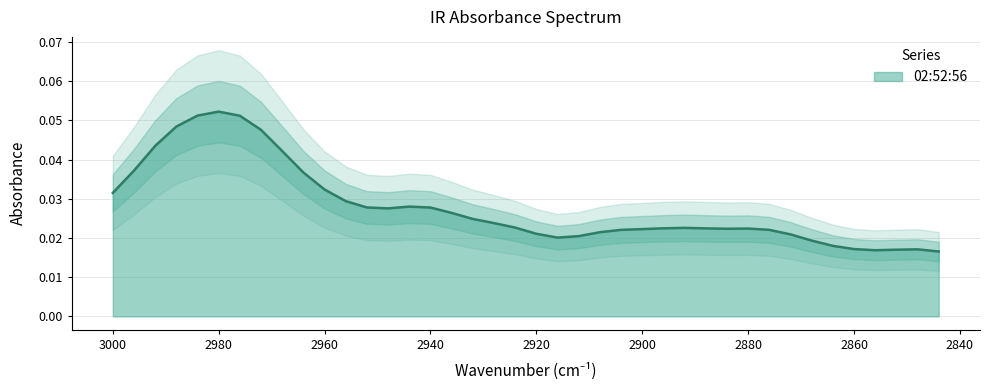

Reading left to right, transcribe all the data shown in this chart.

0.0	0.0	0.0	0.0	0.1	0.1	0.1	0.0	0.0	0.0	0.0	0.0	0.0	0.0	0.0	0.0	0.0	0.0	0.0	0.0	0.0	0.0	0.0	0.0	0.0	0.0	0.0	0.0	0.0	0.0	0.0	0.0	0.0	0.0	0.0	0.0	0.0	0.0	0.0	0.0